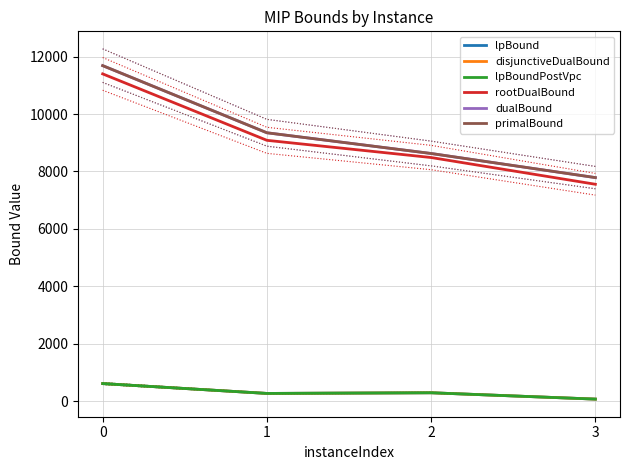

At which category does lpBoundPostVpc reach its first local valley?

1